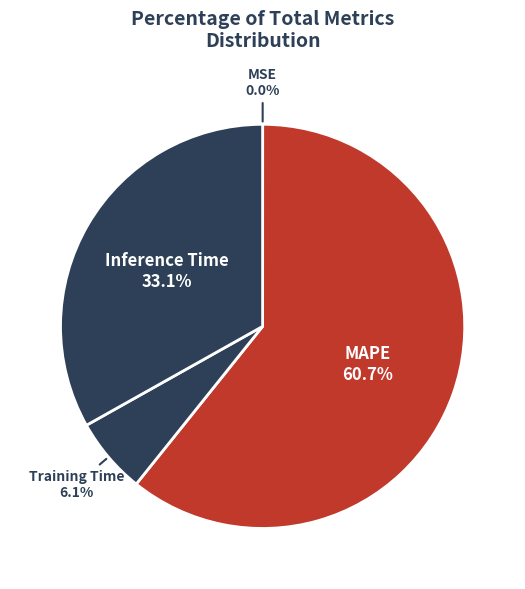

Which category accounts for the majority?

MAPE